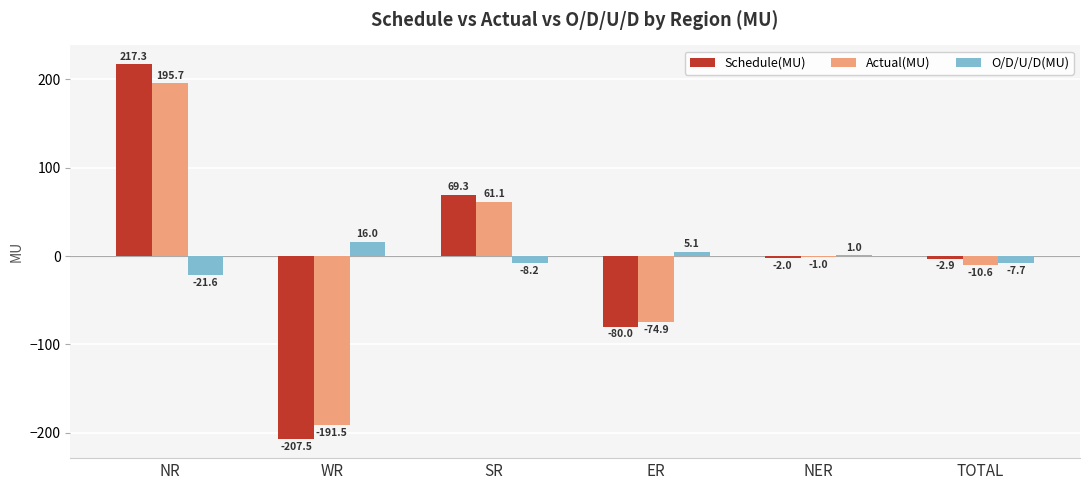

How many positive values does the Actual(MU) series have?

2